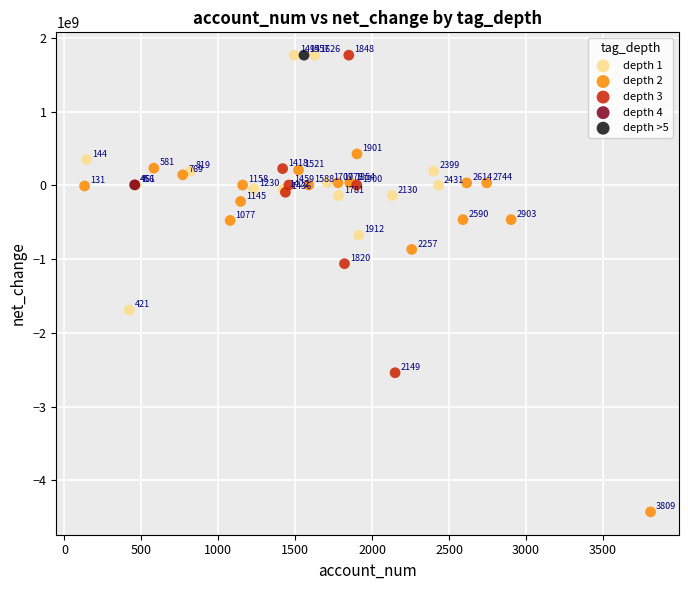

What are all the series names shown in the legend?

depth 1, depth 2, depth 3, depth 4, depth >5